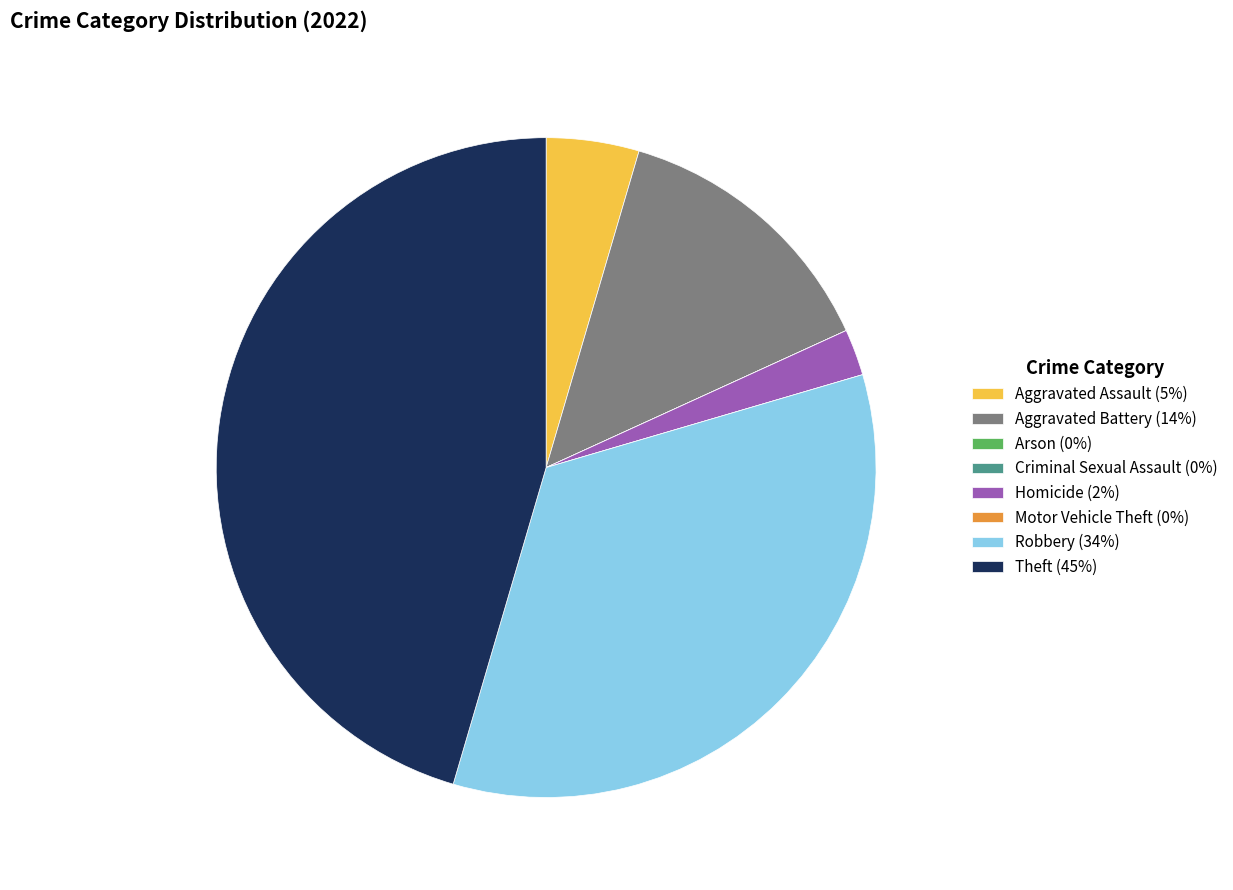

Which has a higher value, Robbery (34%) or Theft (45%)?

Theft (45%)